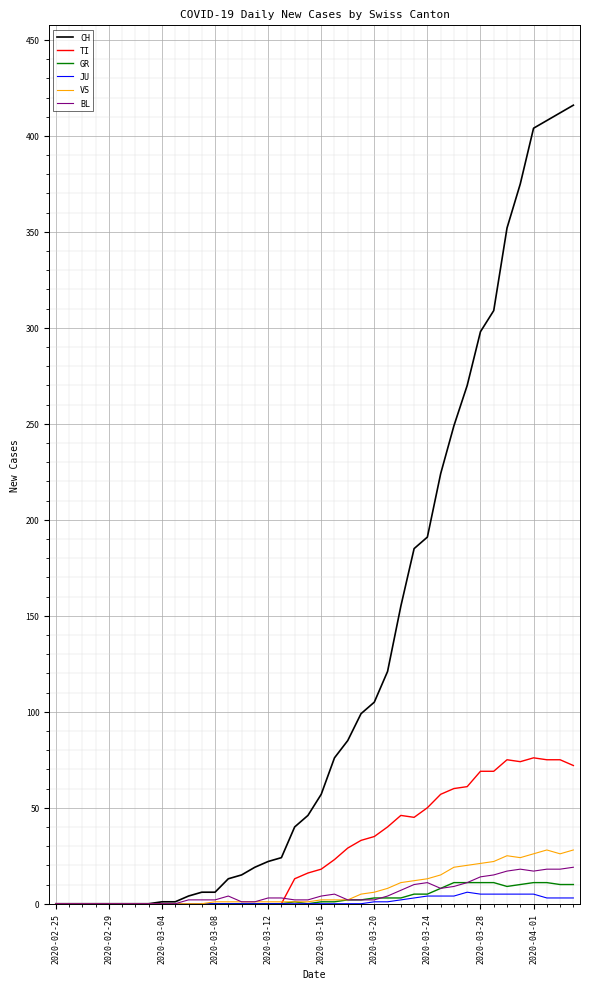

What is the sum of all TI values?

1111